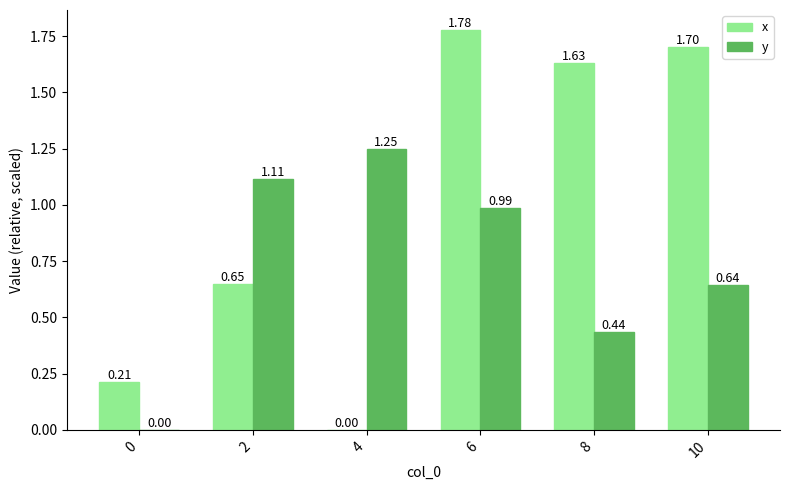

Are the bars grouped side by side (vs. stacked)?

Yes